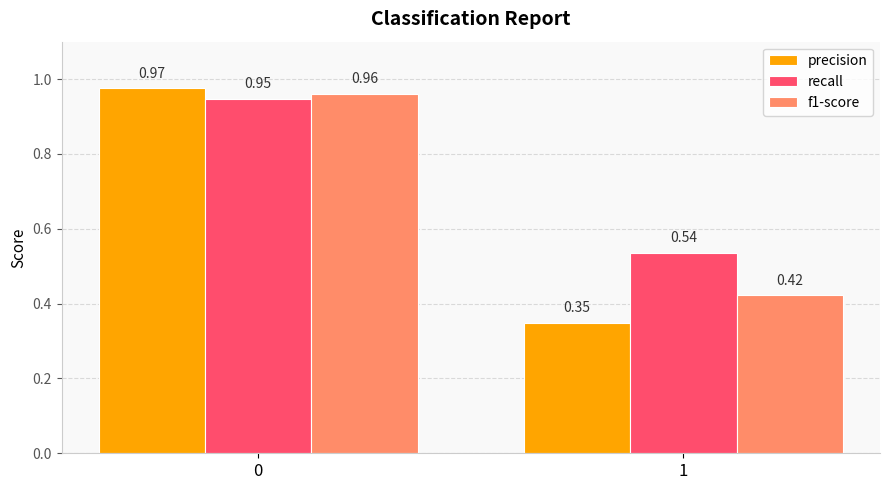

What is the sum of all recall values?

1.5